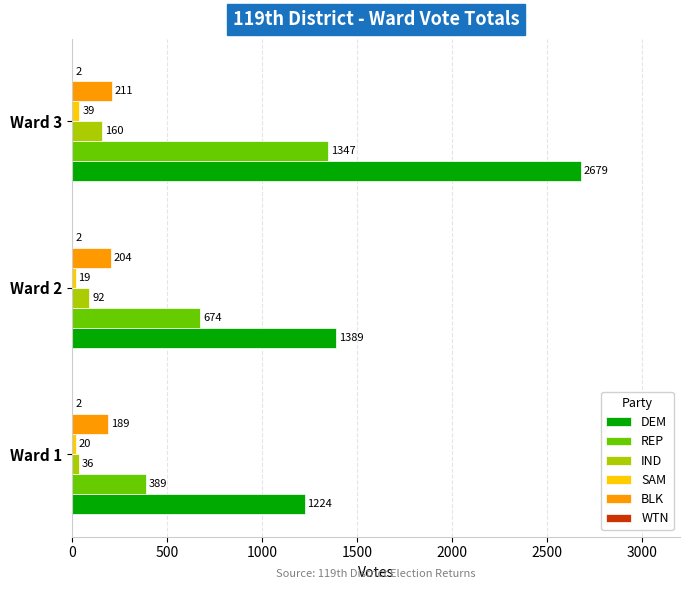

The REP series shows 599 at Ward 1. True or false?

False